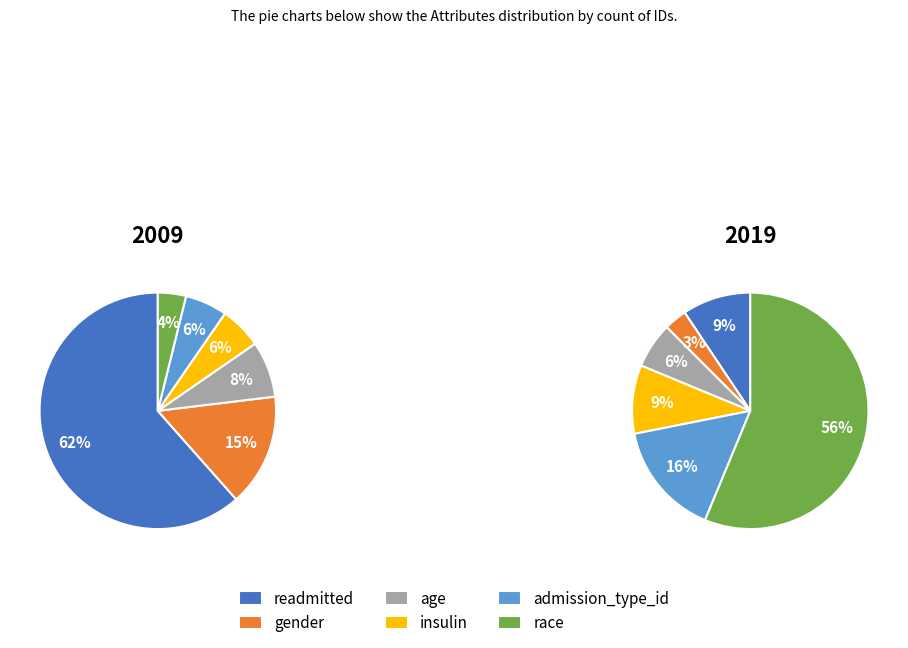

What is the smallest slice in the pie chart?

gender